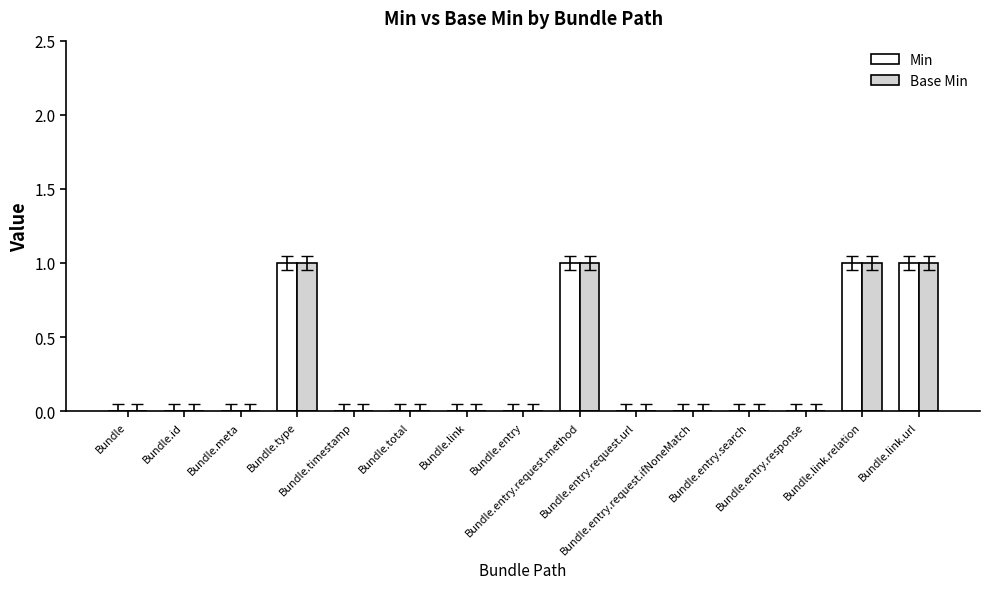

What is the sum of all Base Min values?

4